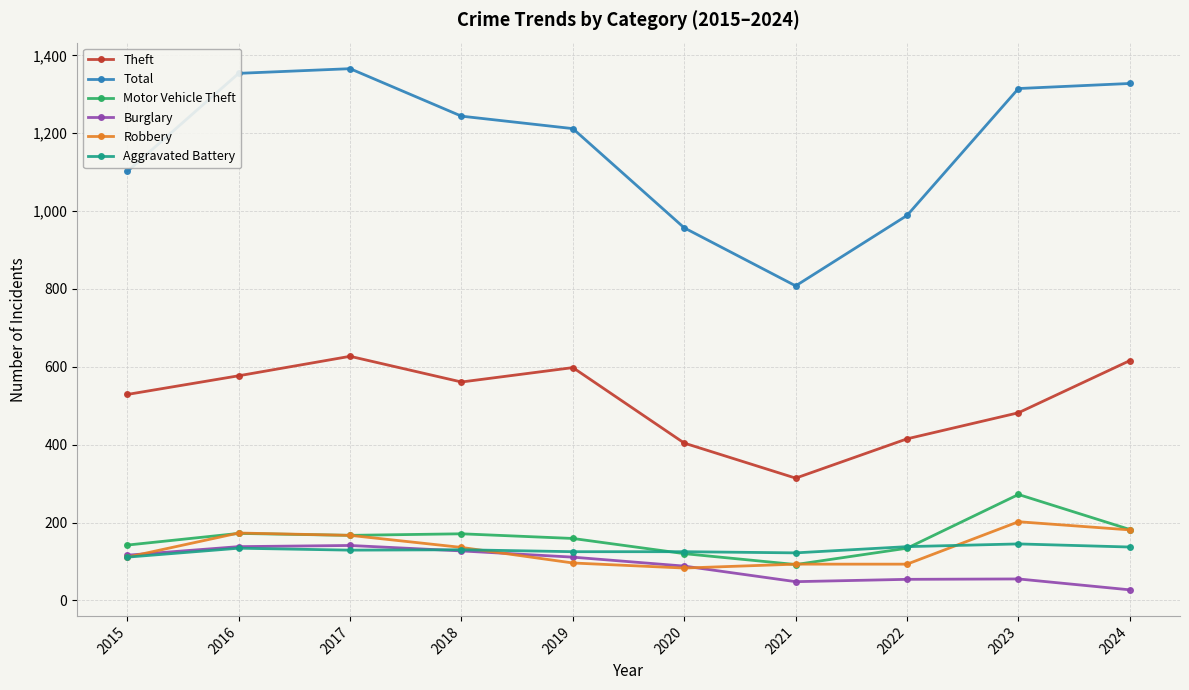

At which category does Theft reach its first local valley?

2018